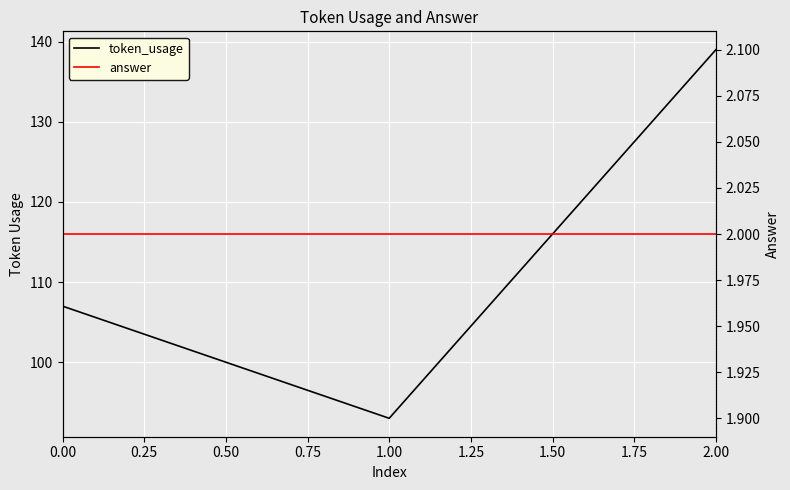

How many distinct data groups are displayed?

2